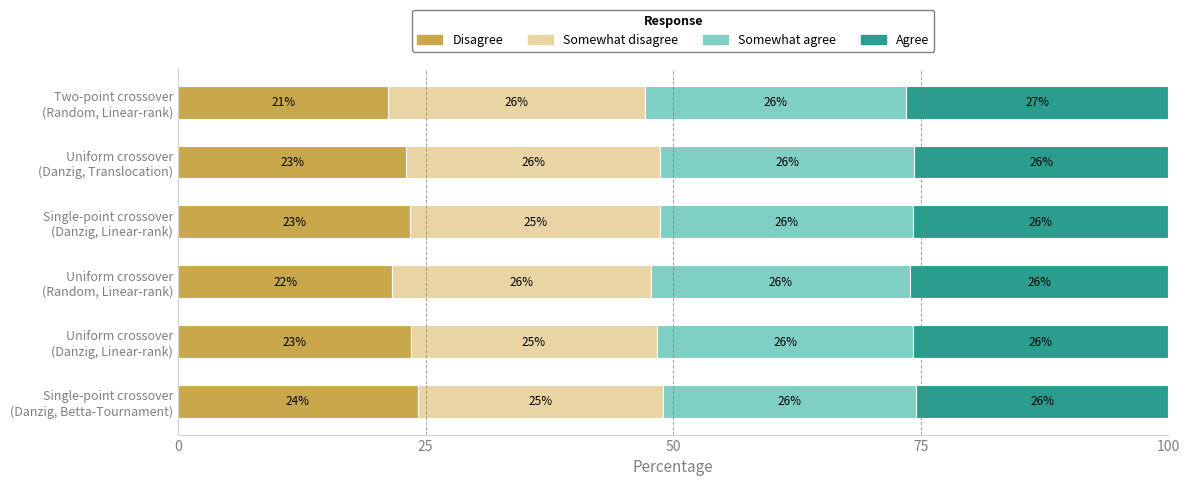

How many data points in Disagree are above 23?

4